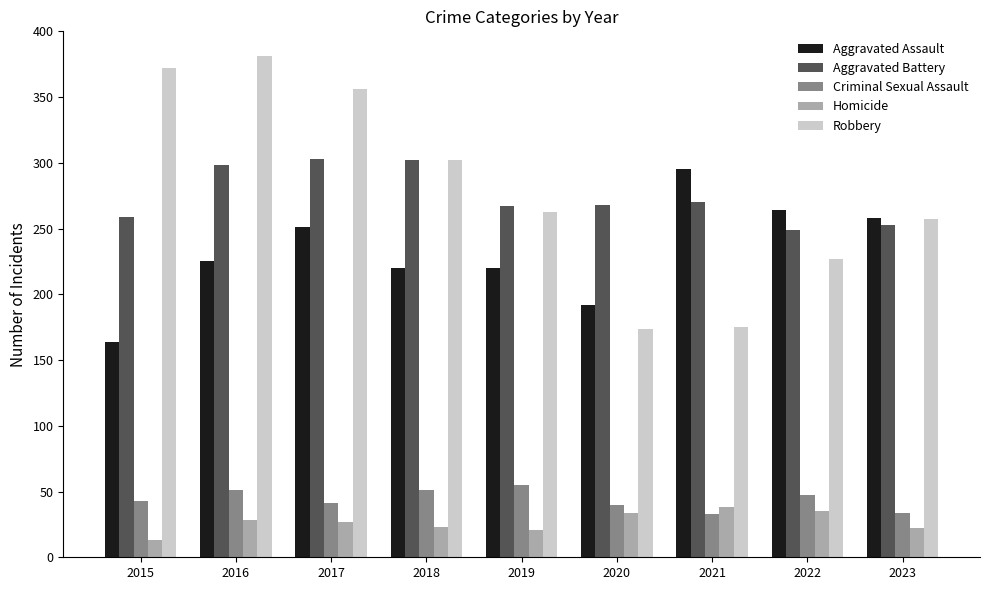

What is the total value across all series at 2020?

708